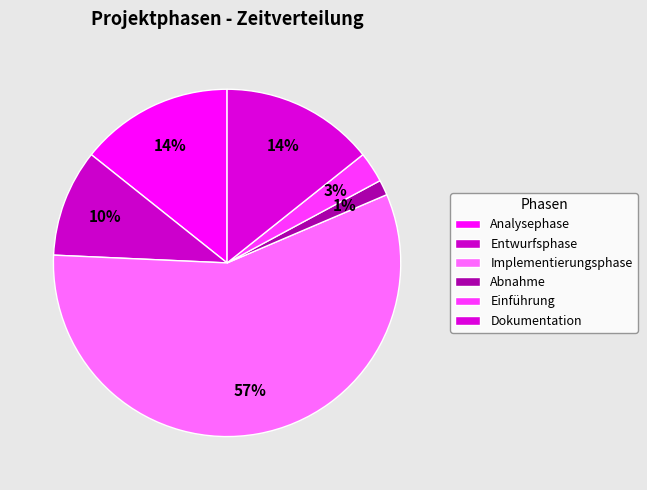

What is the change in value from Analysephase to Implementierungsphase?

+30